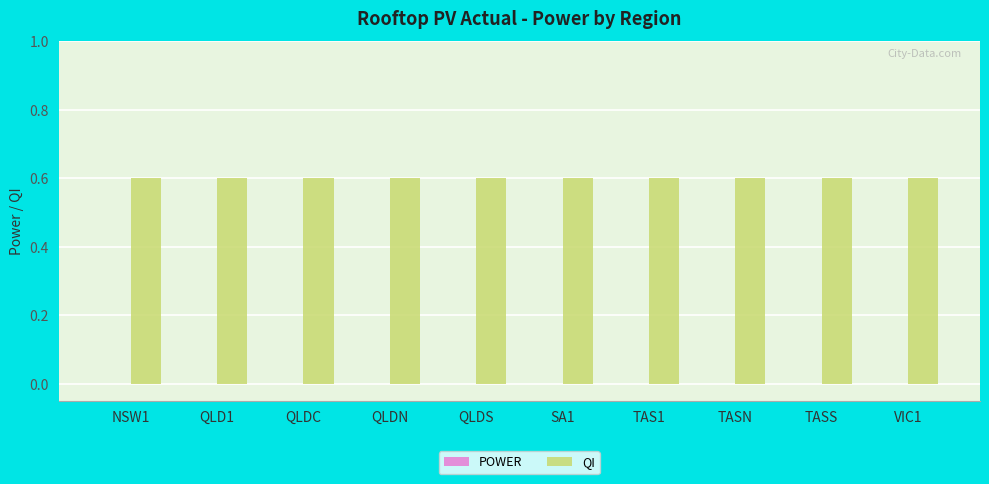

What is the label of the 6th bar from the right?

QLDS